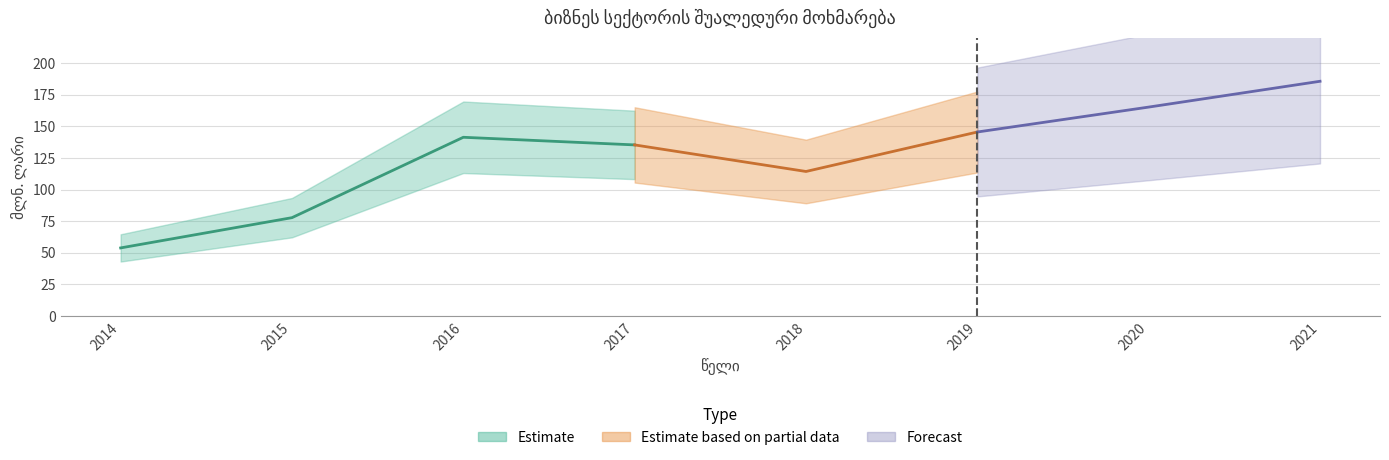

What is the maximum value shown in the chart?

185.6